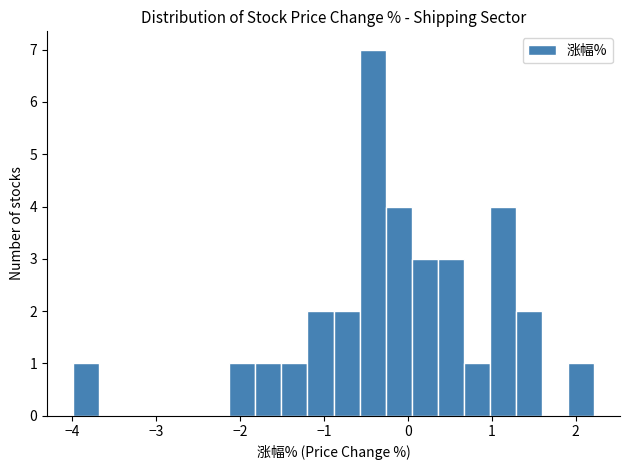

Read against the x-axis, roughly where is the centre of the tallest bar?

-0.4